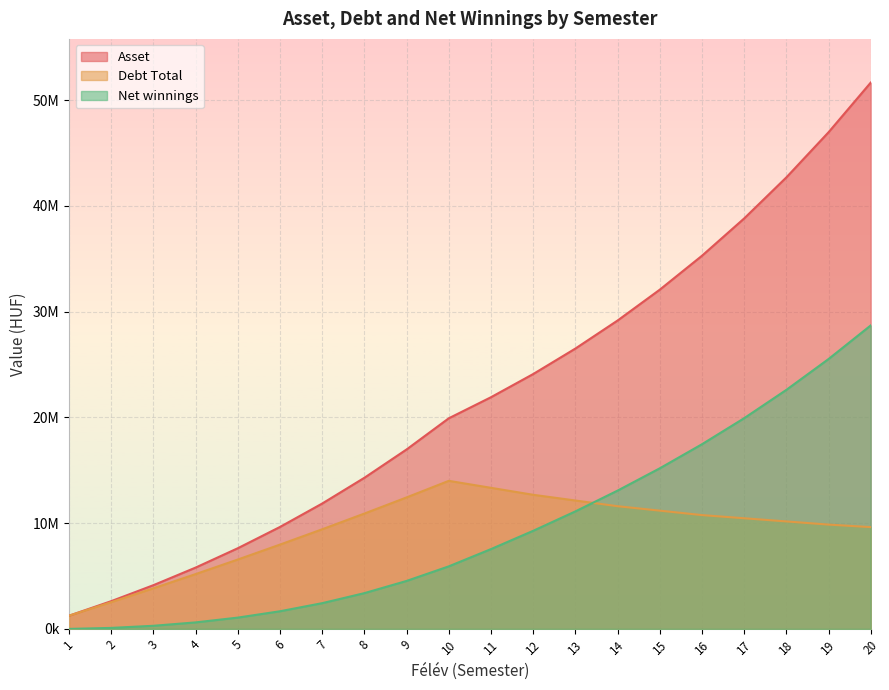

True or false: Asset has a value of 31662902 at 12.

False